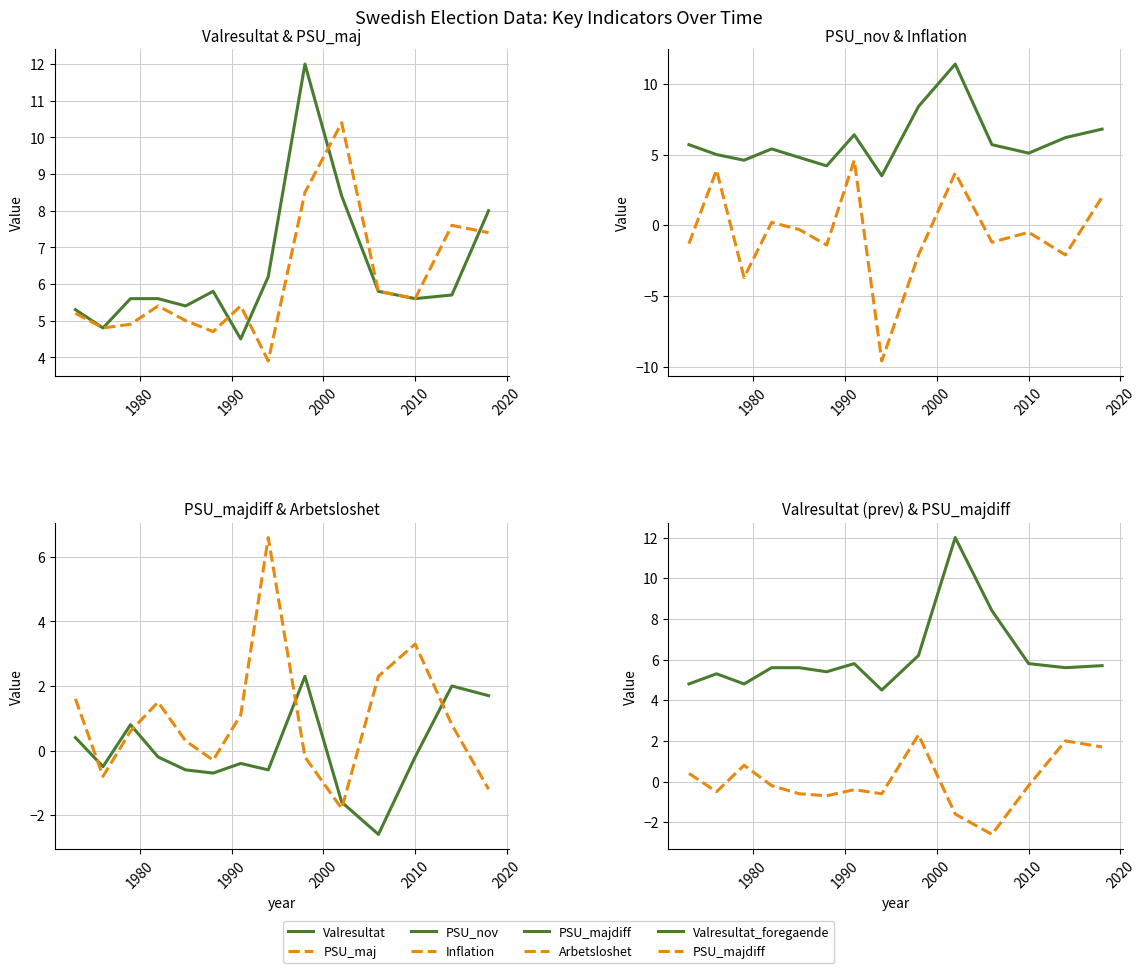

Rank the categories by Arbetsloshet value from lowest to highest.

2002, 2018, 1976, 1988, 1998, 1985, 1979, 2014, 1991, 1982, 1973, 2006, 2010, 1994